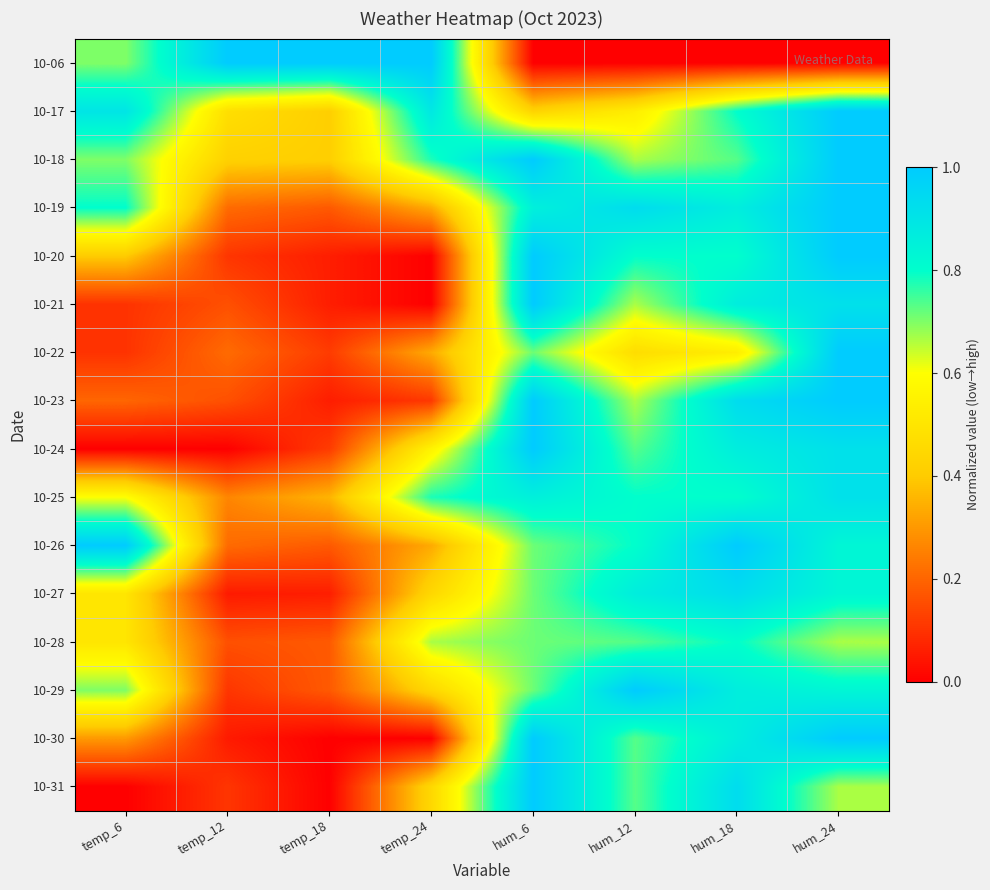

Reading right to left, list all the values displayed in this chart.

10-06: hum_24=0.0	hum_18=0.0	hum_12=0.0	hum_6=0.0	temp_24=1.0	temp_18=1.0	temp_12=1.0	temp_6=0.7
10-17: hum_24=1.0	hum_18=0.8	hum_12=0.5	hum_6=0.4	temp_24=0.9	temp_18=0.4	temp_12=0.5	temp_6=0.9
10-18: hum_24=1.0	hum_18=0.7	hum_12=0.7	hum_6=1.0	temp_24=0.8	temp_18=0.4	temp_12=0.4	temp_6=0.7
10-19: hum_24=1.0	hum_18=0.9	hum_12=0.9	hum_6=0.9	temp_24=0.3	temp_18=0.2	temp_12=0.2	temp_6=0.8
10-20: hum_24=1.0	hum_18=0.8	hum_12=0.8	hum_6=1.0	temp_24=0.0	temp_18=0.1	temp_12=0.1	temp_6=0.4
10-21: hum_24=0.9	hum_18=0.9	hum_12=0.7	hum_6=1.0	temp_24=0.0	temp_18=0.1	temp_12=0.2	temp_6=0.1
10-22: hum_24=1.0	hum_18=0.5	hum_12=0.5	hum_6=0.7	temp_24=0.3	temp_18=0.1	temp_12=0.2	temp_6=0.1
10-23: hum_24=1.0	hum_18=0.9	hum_12=0.7	hum_6=1.0	temp_24=0.1	temp_18=0.1	temp_12=0.2	temp_6=0.2
10-24: hum_24=0.9	hum_18=0.9	hum_12=0.7	hum_6=1.0	temp_24=0.6	temp_18=0.1	temp_12=0.0	temp_6=0.0
10-25: hum_24=0.9	hum_18=0.8	hum_12=0.8	hum_6=0.9	temp_24=0.8	temp_18=0.4	temp_12=0.3	temp_6=0.6
10-26: hum_24=0.8	hum_18=1.0	hum_12=0.8	hum_6=0.7	temp_24=0.3	temp_18=0.2	temp_12=0.2	temp_6=1.0
10-27: hum_24=0.8	hum_18=0.9	hum_12=0.9	hum_6=0.7	temp_24=0.4	temp_18=0.1	temp_12=0.1	temp_6=0.5
10-28: hum_24=0.7	hum_18=0.8	hum_12=0.7	hum_6=0.7	temp_24=0.7	temp_18=0.2	temp_12=0.2	temp_6=0.5
10-29: hum_24=0.8	hum_18=0.9	hum_12=1.0	hum_6=0.7	temp_24=0.4	temp_18=0.2	temp_12=0.1	temp_6=0.7
10-30: hum_24=1.0	hum_18=0.9	hum_12=0.7	hum_6=1.0	temp_24=0.0	temp_18=0.0	temp_12=0.1	temp_6=0.3
10-31: hum_24=0.7	hum_18=0.9	hum_12=0.7	hum_6=1.0	temp_24=0.4	temp_18=0.0	temp_12=0.1	temp_6=0.0